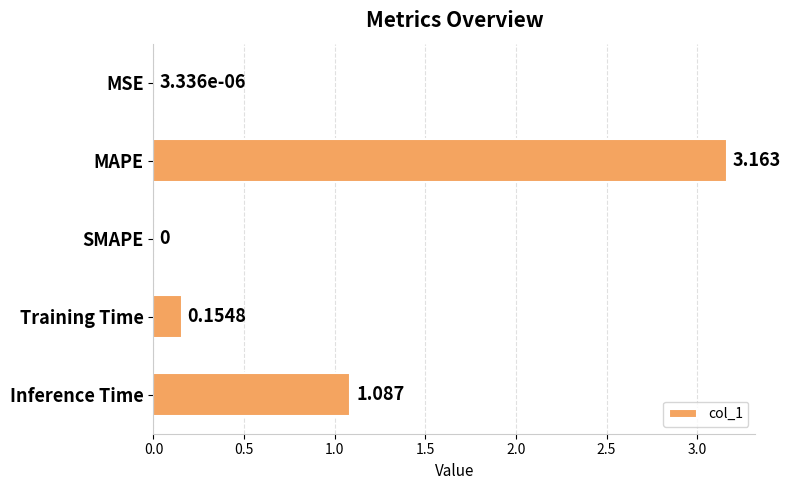

Which category has the highest value across all series?

MAPE